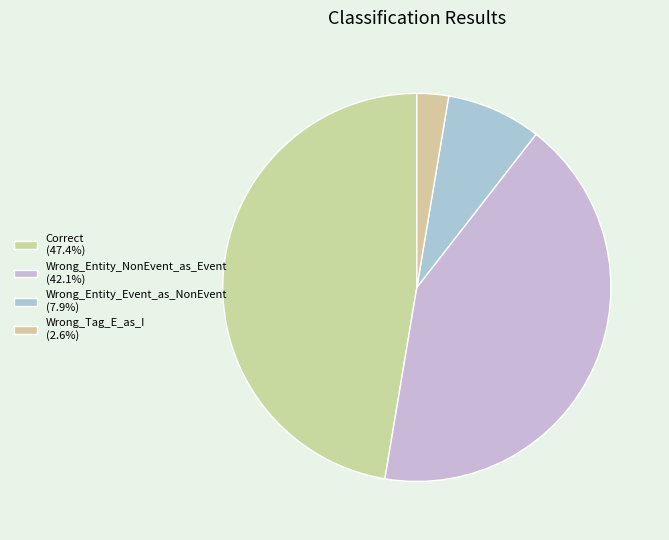

To the nearest percent, what portion does Wrong_Tag_E_as_I represent?

3%